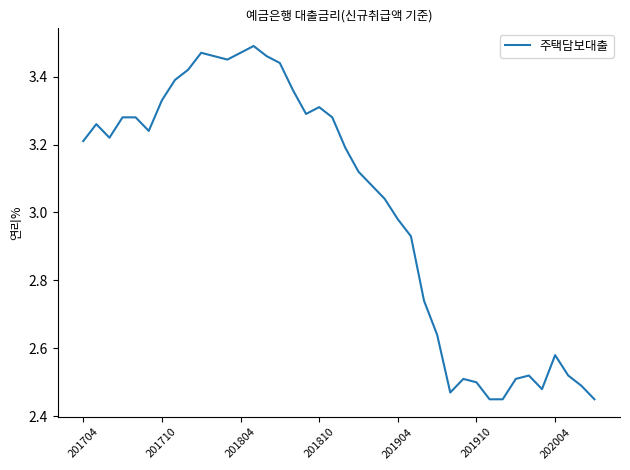

What is the difference between the maximum and minimum values?

1.0